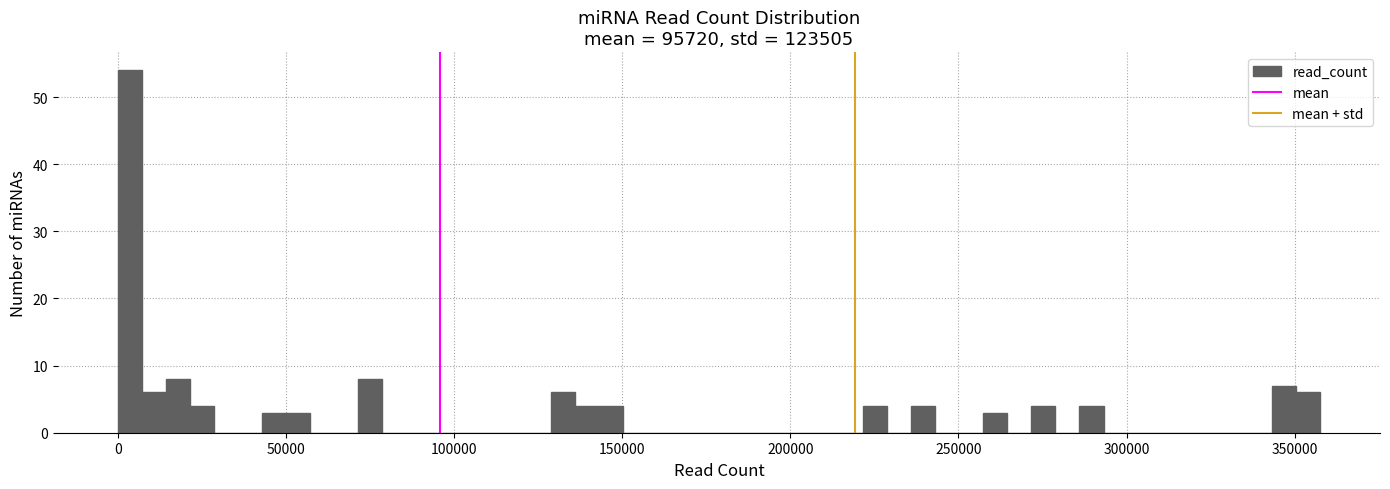

Read against the x-axis, roughly where is the centre of the tallest bar?

5000